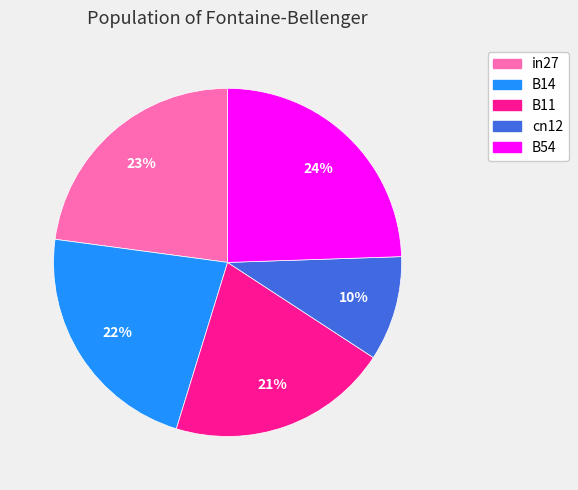

How many segments does this pie chart have?

5